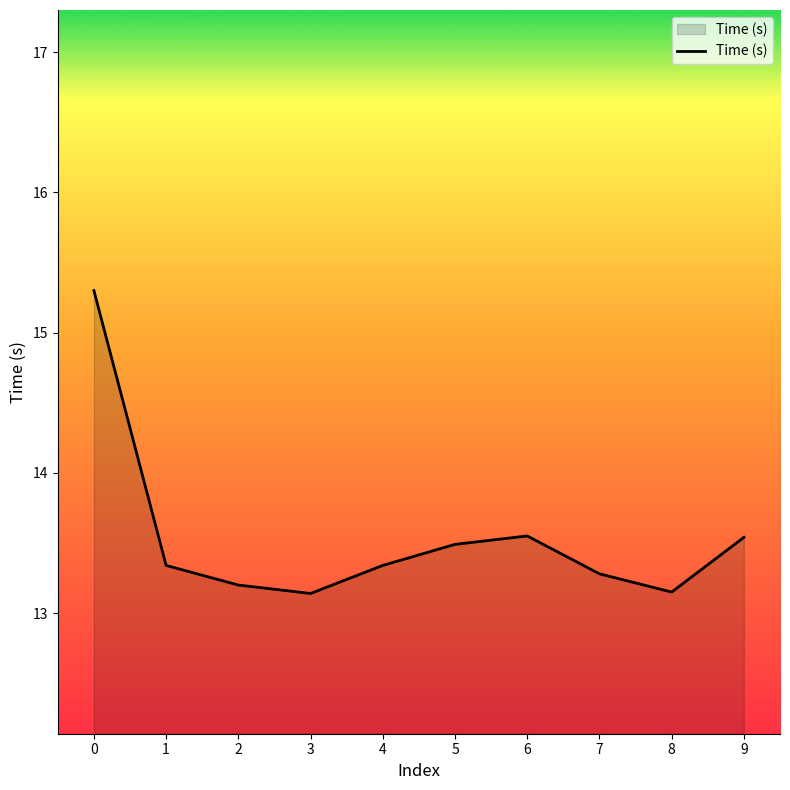

What is the difference between the maximum and minimum values?

2.2